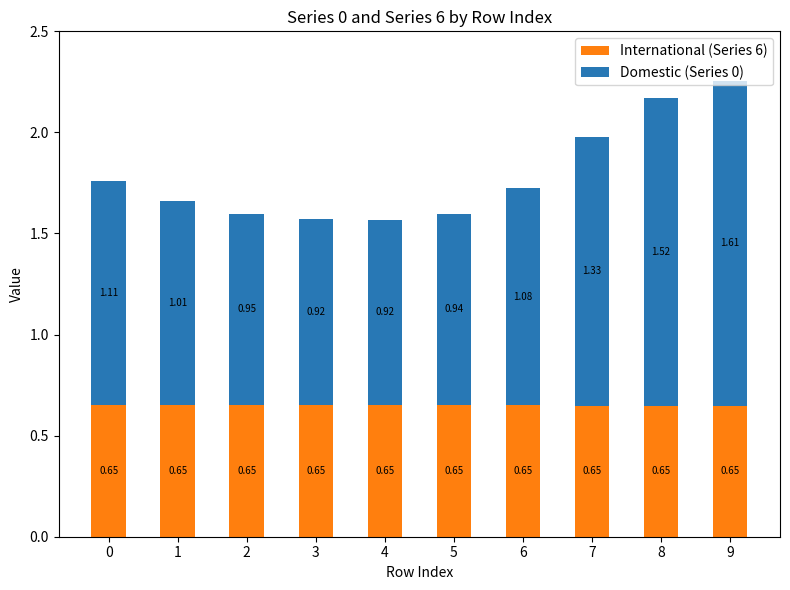

What are all the series names shown in the legend?

International (Series 6), Domestic (Series 0)